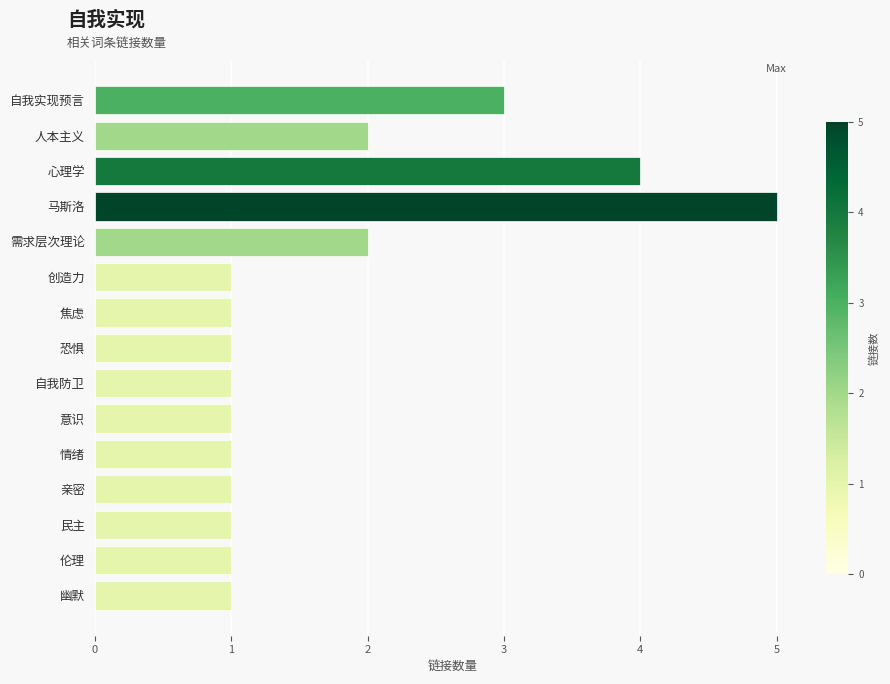

Reading top to bottom, what are all the values shown in this chart?

3	2	4	5	2	1	1	1	1	1	1	1	1	1	1